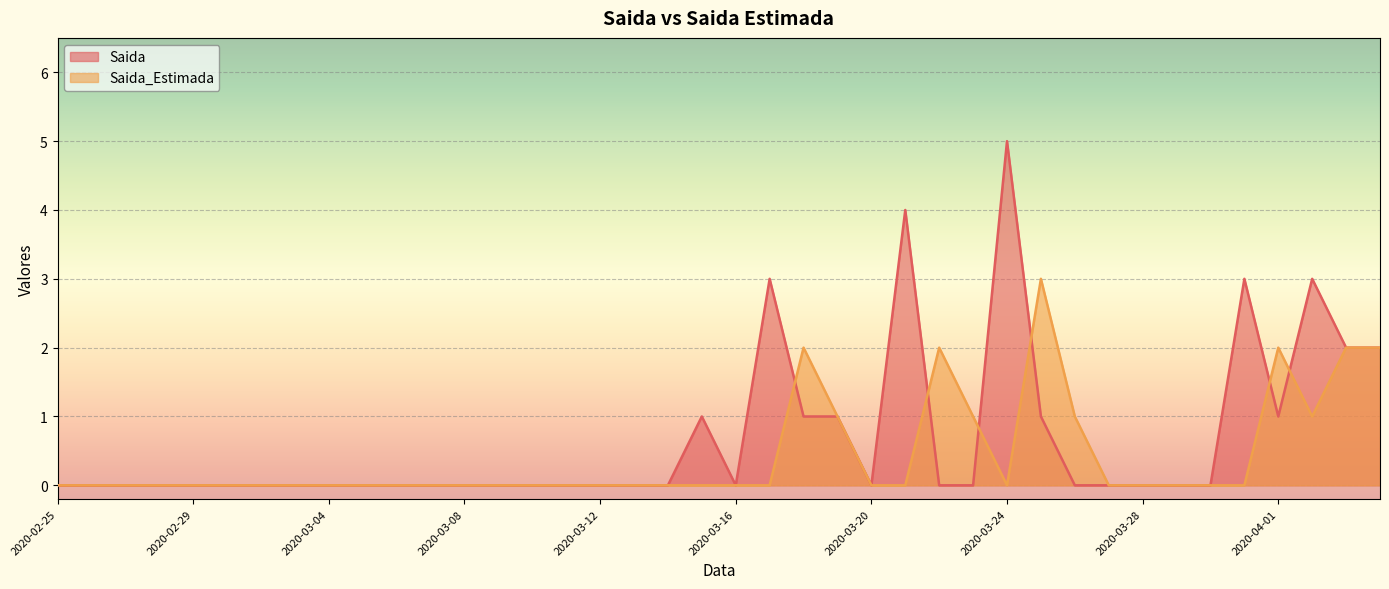

How many categories are shown in the chart?

40